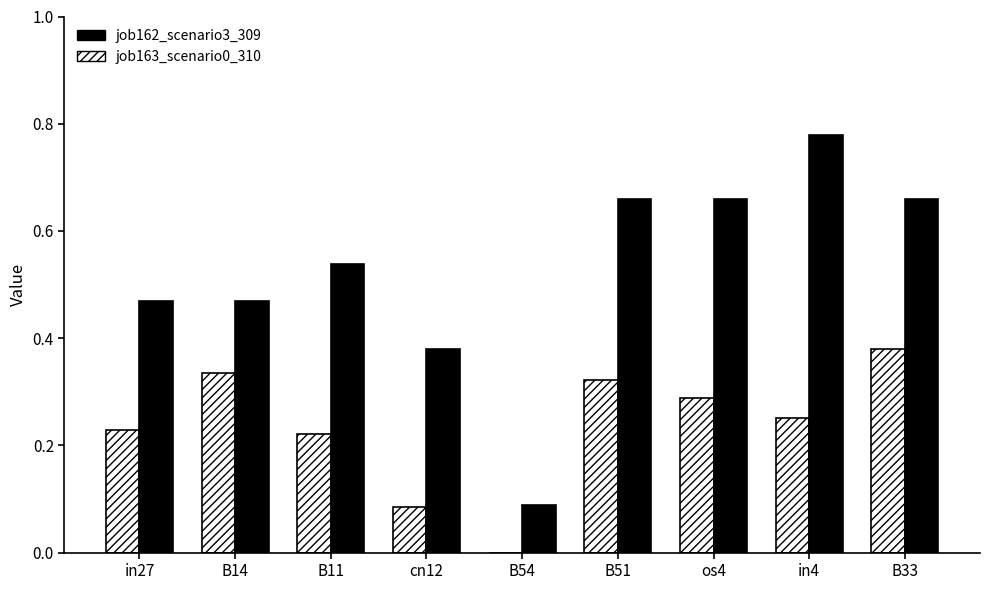

What is the sum of the job162_scenario3_309 values at in4 and B14?

1.2